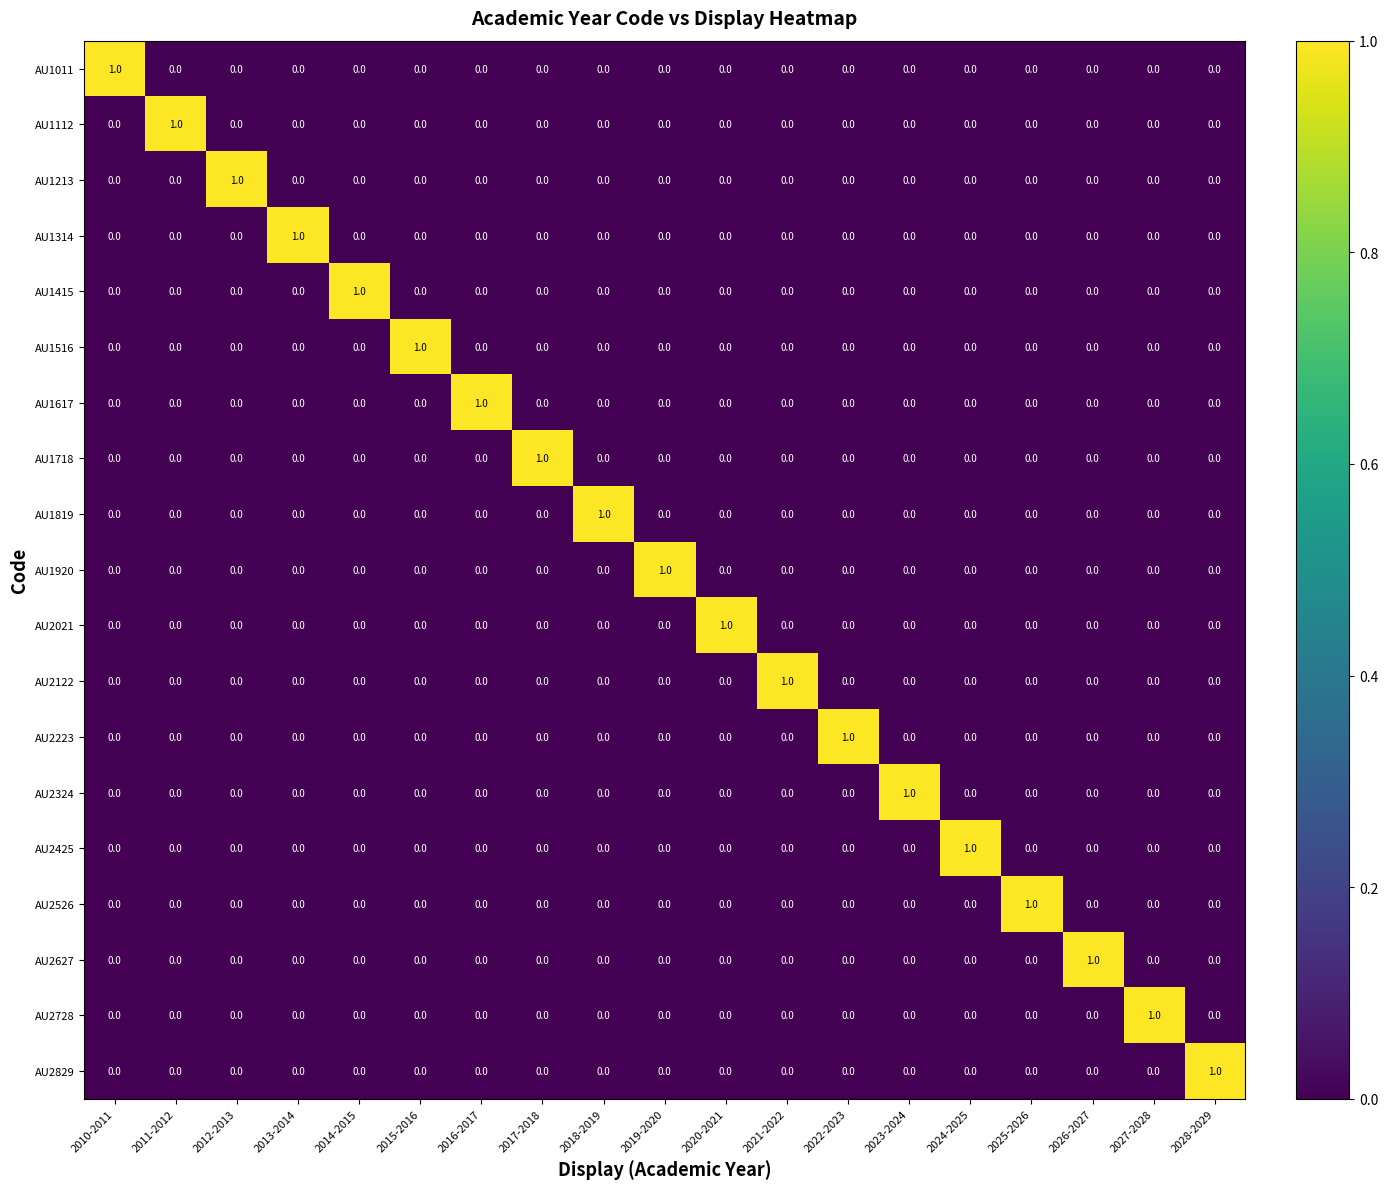

Count the AU1415 values in the range 0 to 1.

19